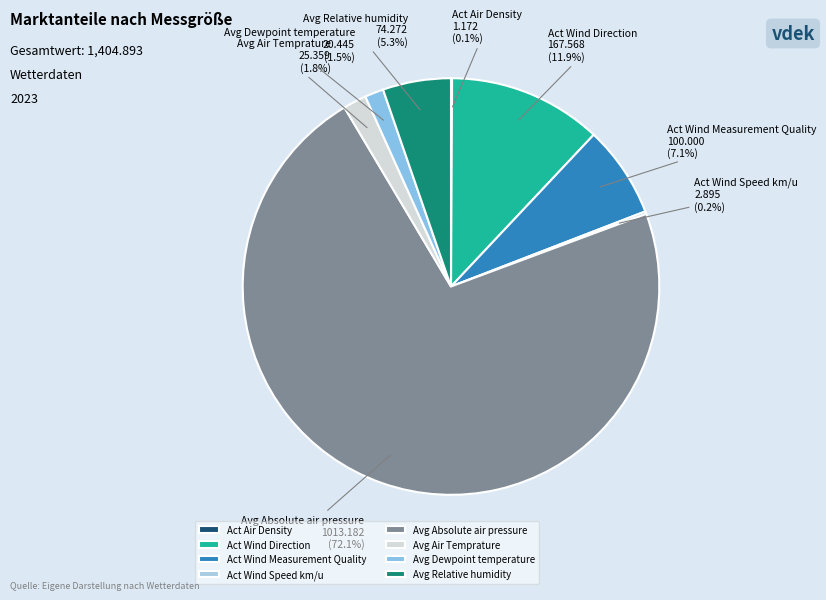

Does any single category account for the majority?

Yes